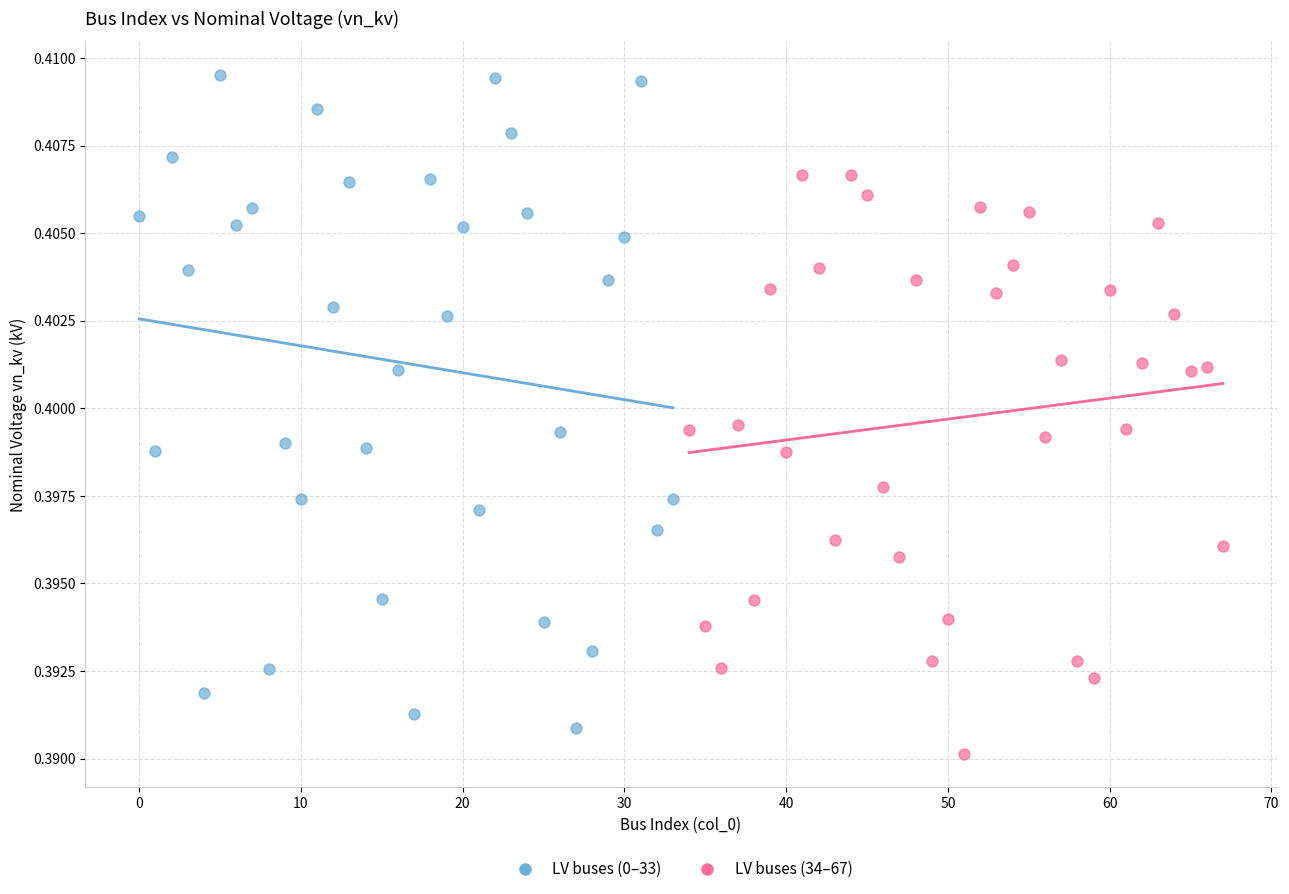

Which series has the widest spread of Y values?

LV buses (0–33)